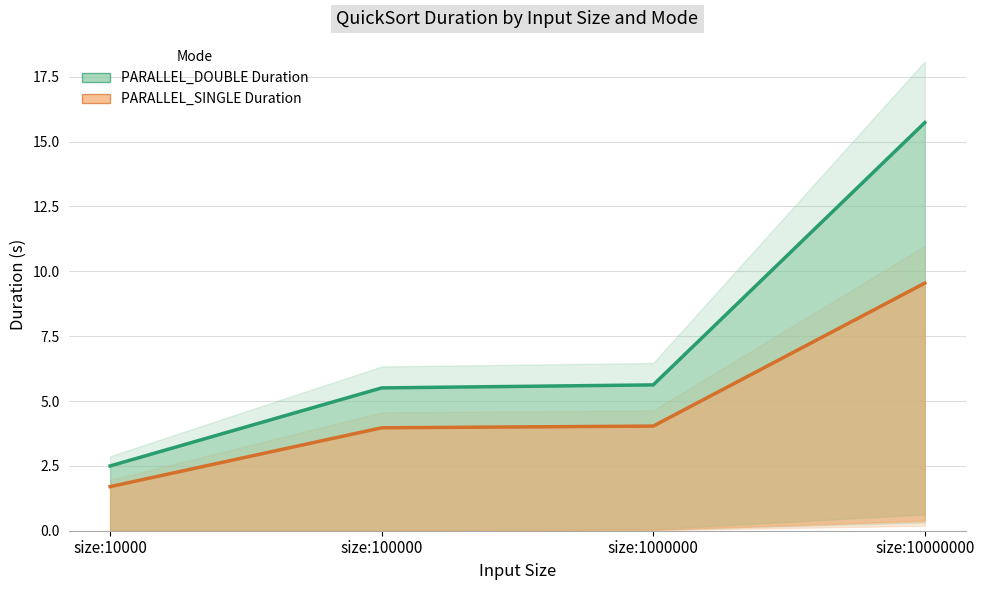

Reading left to right, transcribe all the data shown in this chart.

PARALLEL_DOUBLE Duration: size:10000=2.5	size:100000=5.5	size:1000000=5.6	size:10000000=15.7
PARALLEL_SINGLE Duration: size:10000=1.7	size:100000=4.0	size:1000000=4.0	size:10000000=9.5